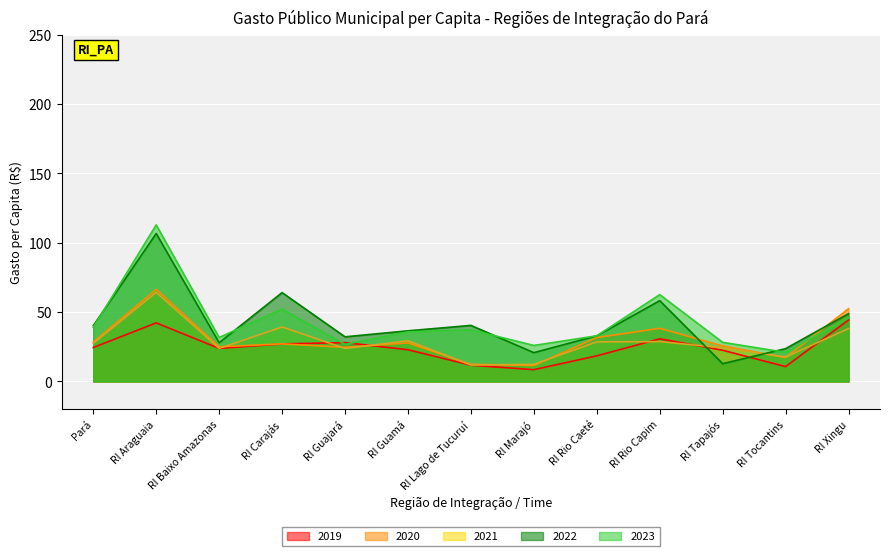

Rank the series at RI Lago de Tucuruí from highest to lowest value.

2022, 2023, 2020, 2021, 2019